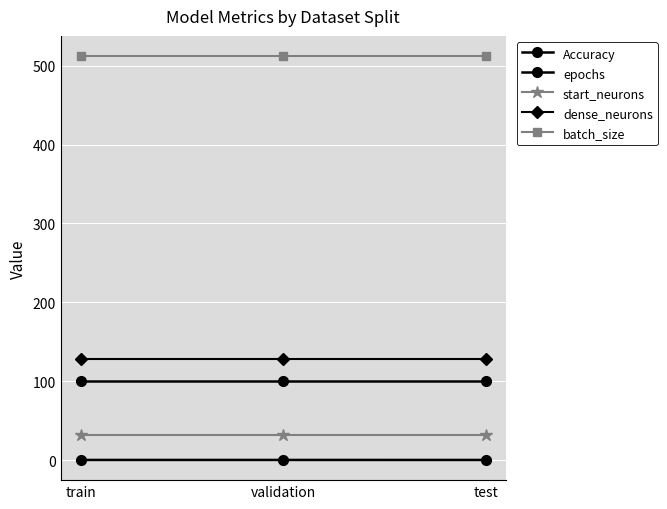

At how many categories does at least one series exceed 280?

3